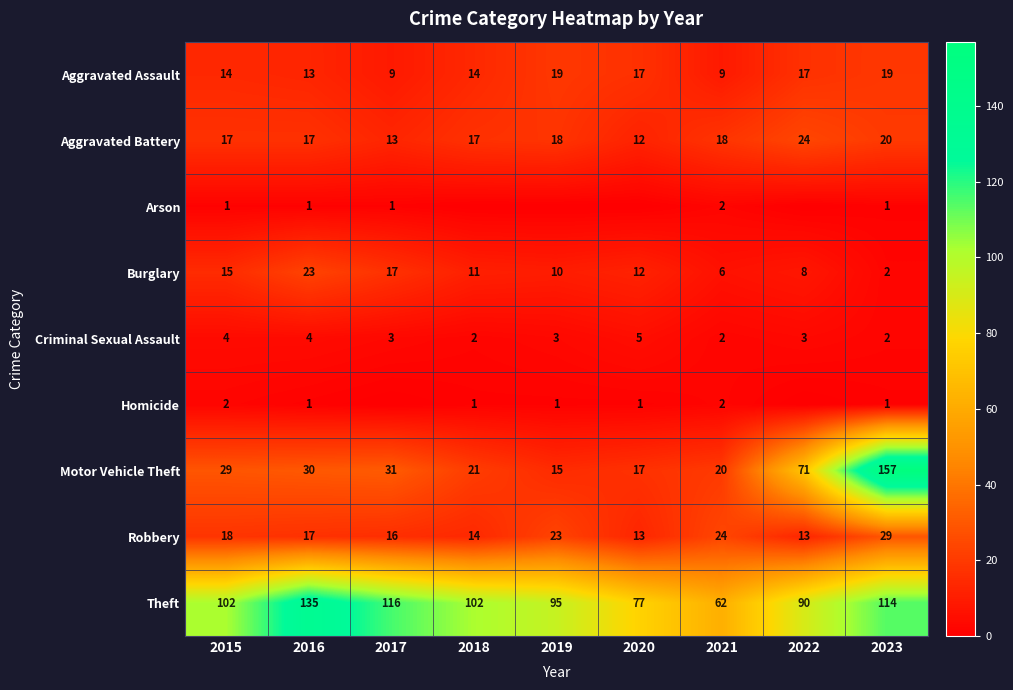

True or false: Aggravated Battery has a value of 17 at 2016.

True